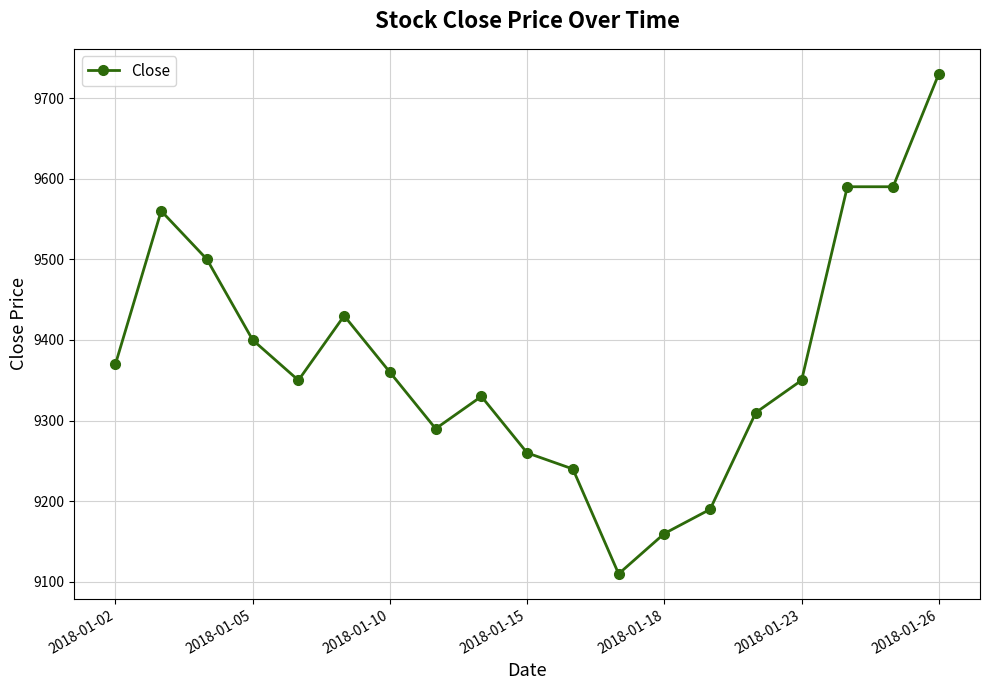

True or false: the data has more than 0 interior local peaks.

True